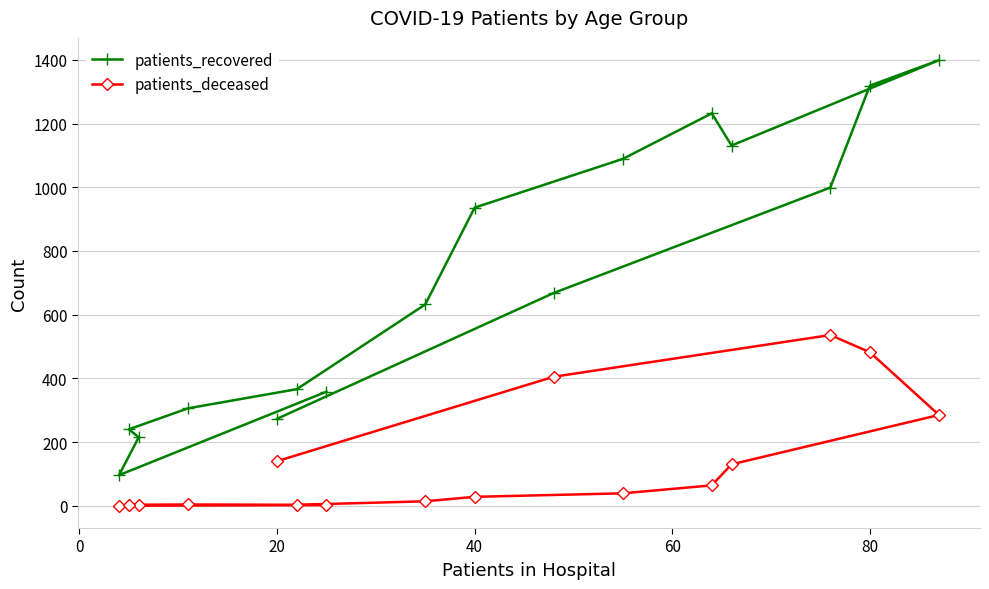

What is the highest value of the patients_deceased series?

536